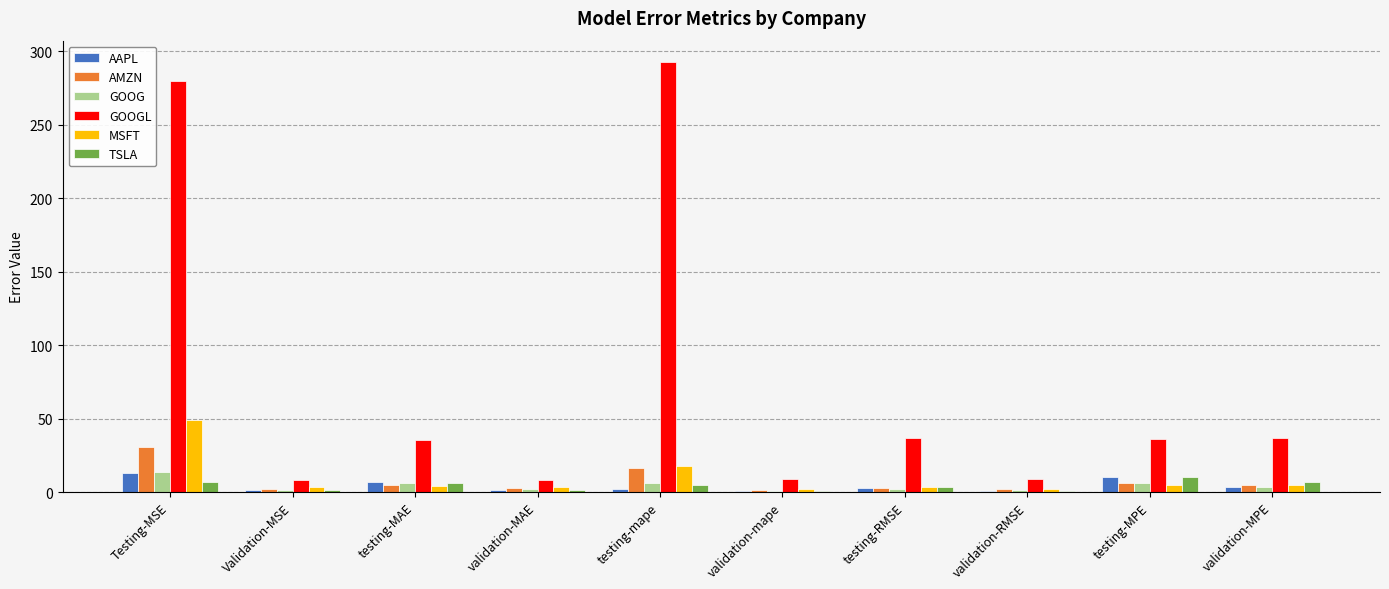

The GOOGL series shows 8.6 at validation-MAE. True or false?

True